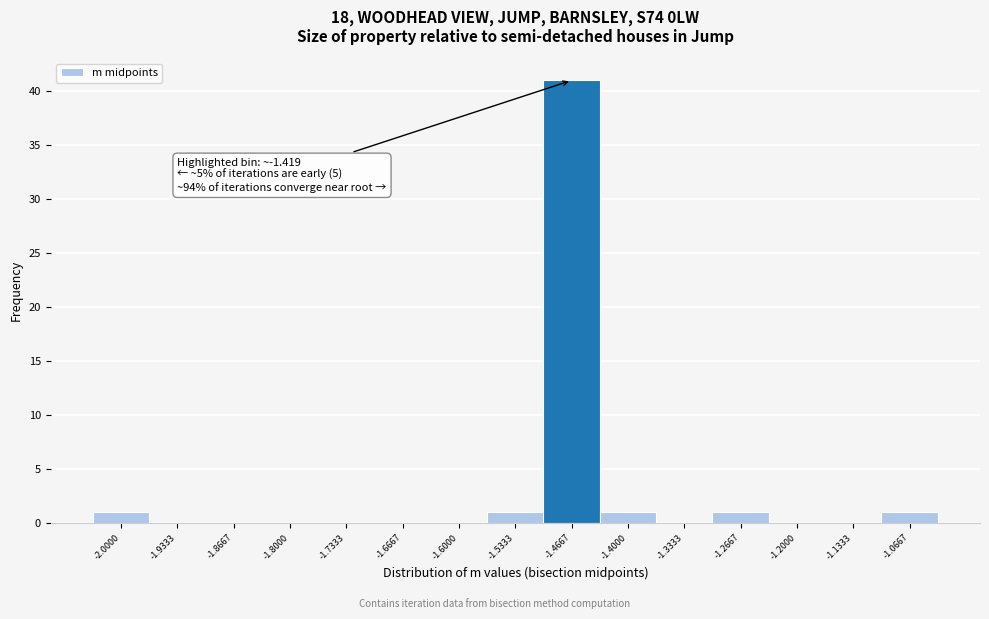

Reading left to right, extract all data points from this chart.

-2.0000=1	-1.9333=0	-1.8667=0	-1.8000=0	-1.7333=0	-1.6667=0	-1.6000=0	-1.5333=1	-1.4667=41	-1.4000=1	-1.3333=0	-1.2667=1	-1.2000=0	-1.1333=0	-1.0667=1